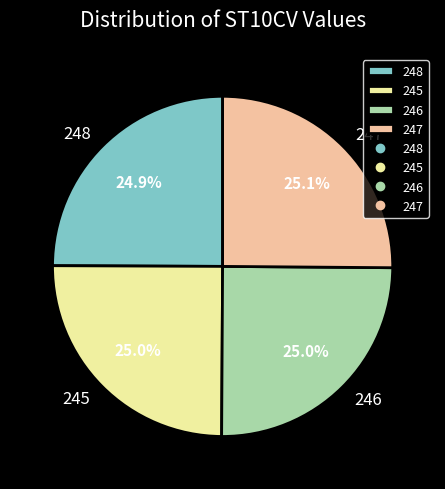

What is the total percentage of 246 and 247?

50.1%